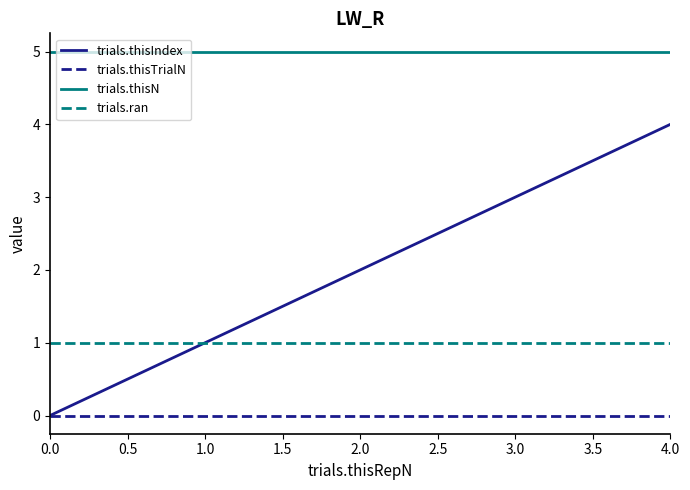

The trials.thisN series shows 8 at 2.0. True or false?

False